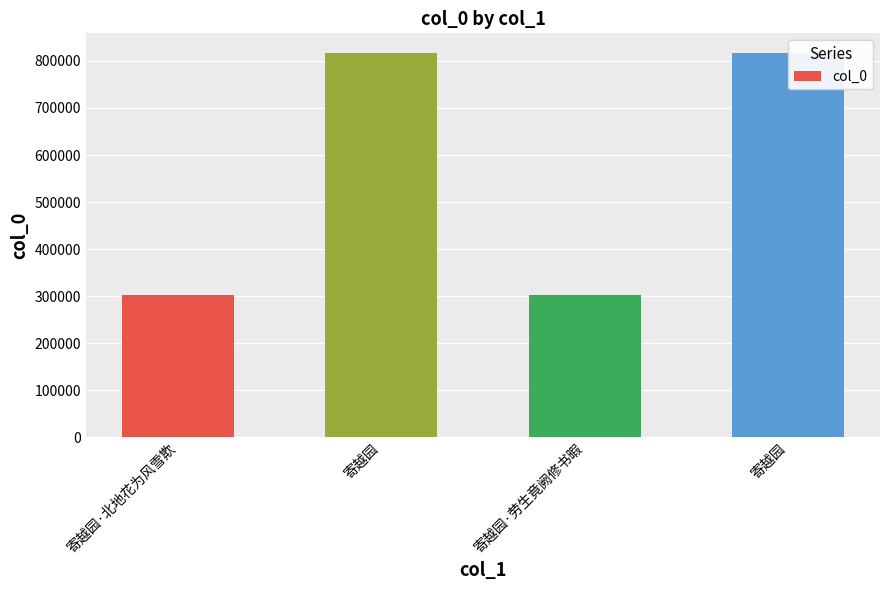

How many series are shown in this chart?

1